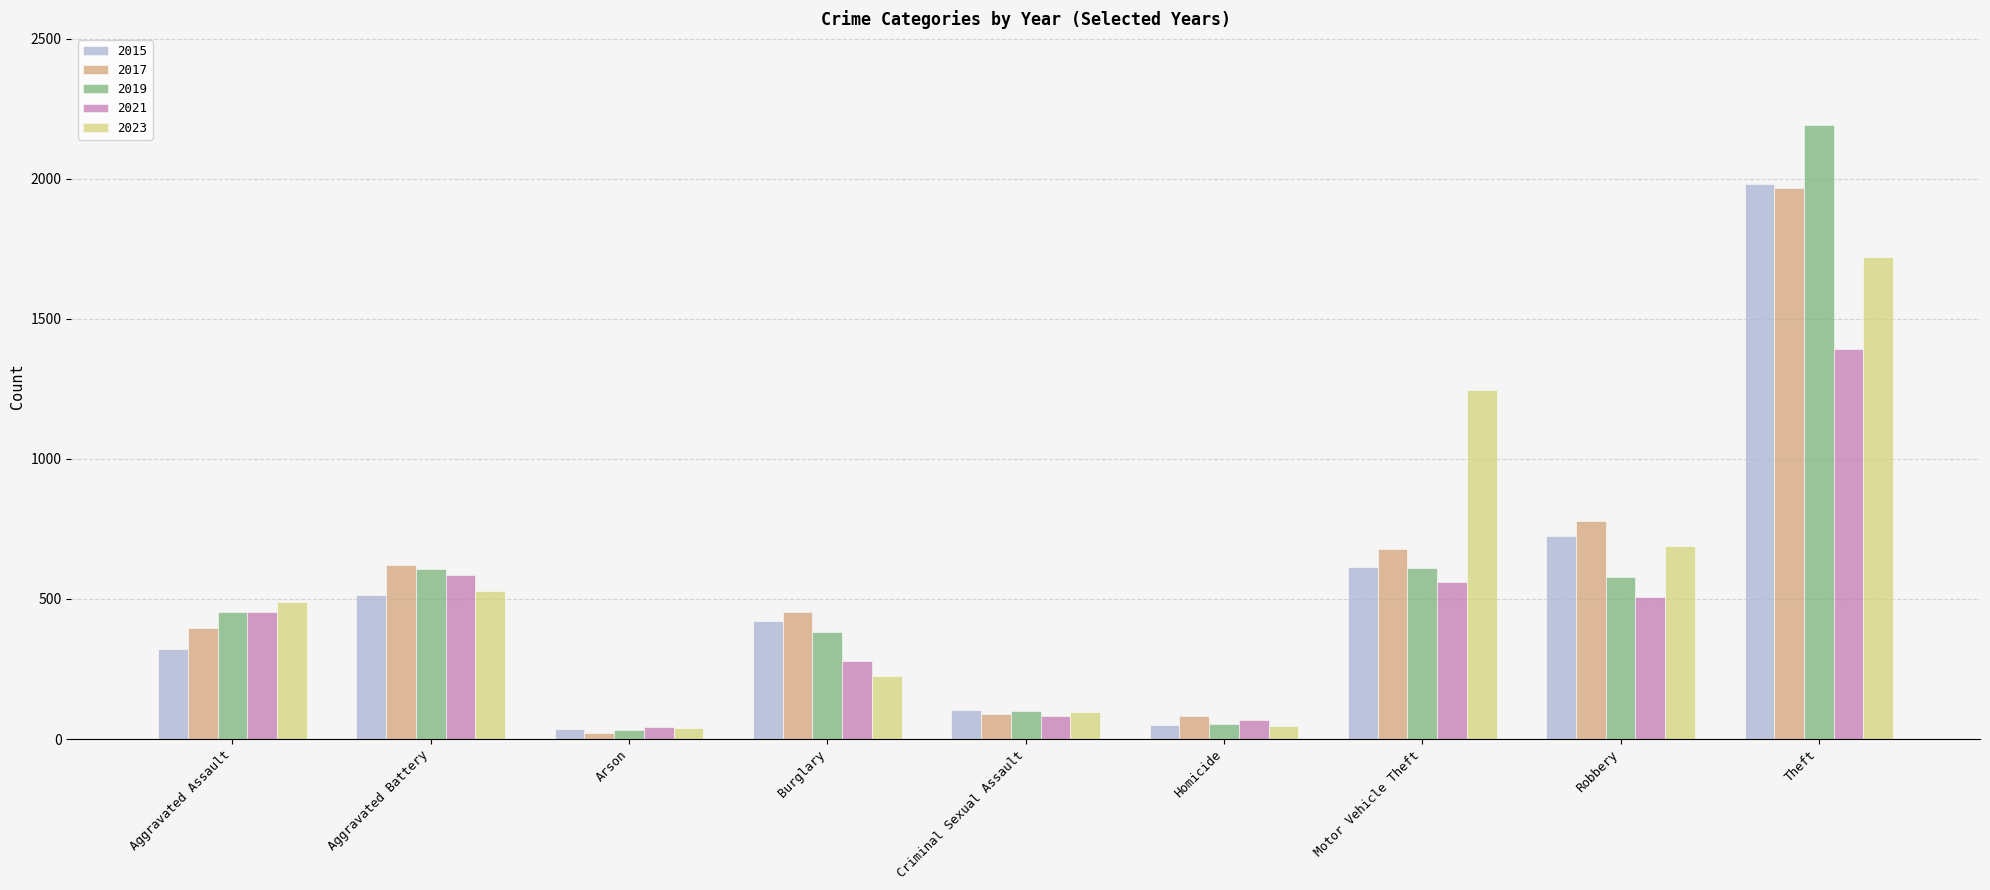

What is the total value across all series at Theft?

9251